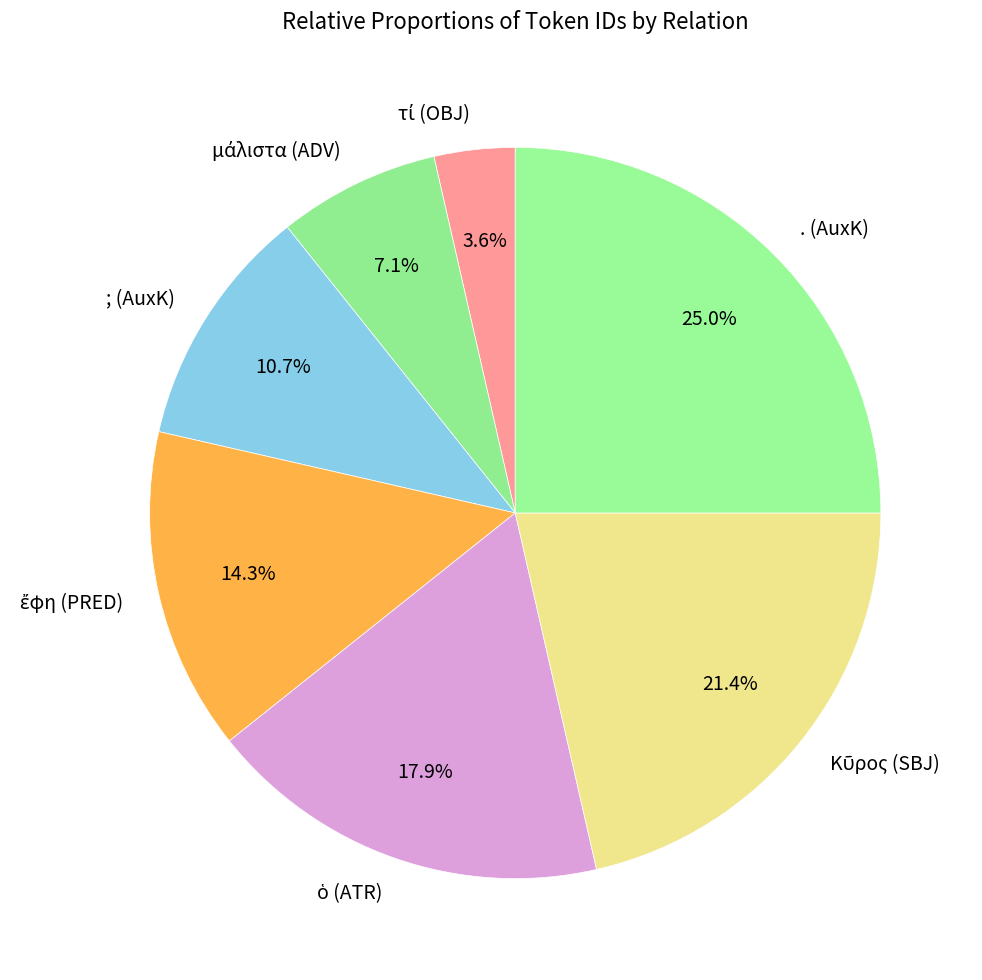

How many segments does this pie chart have?

7